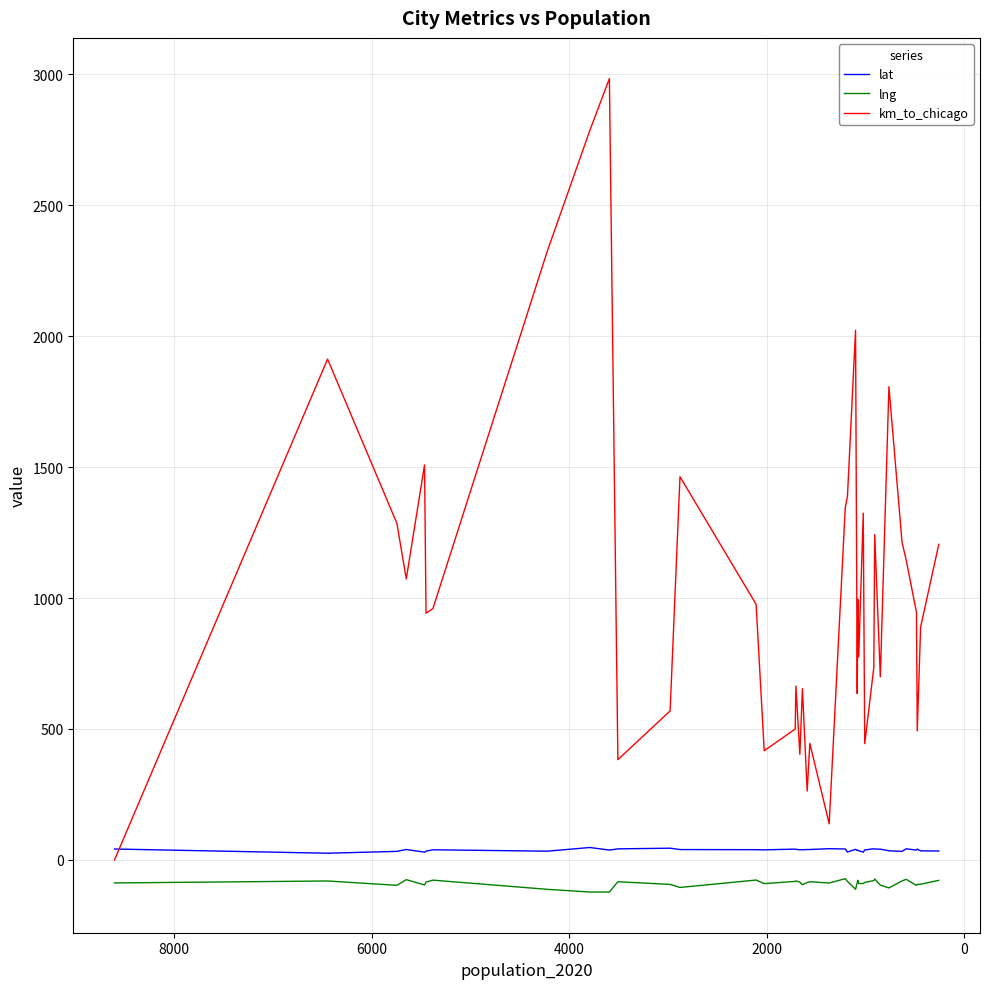

What is the difference between the maximum and second lowest values in the lat series?

17.8